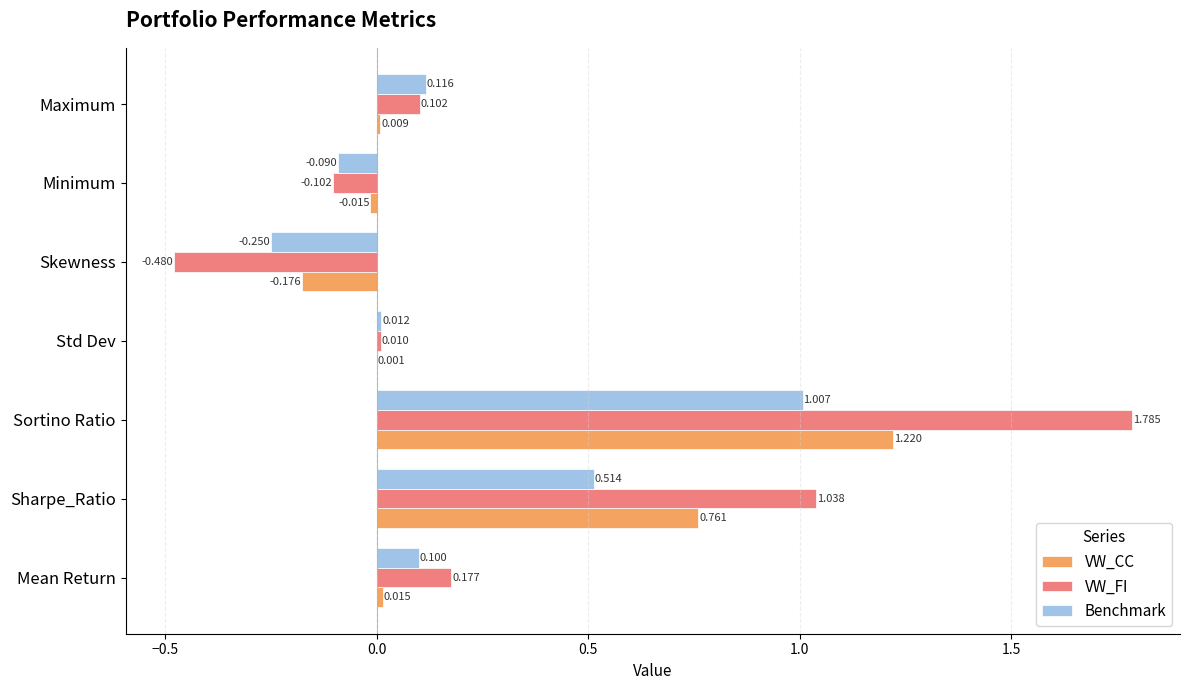

How many series are shown in this chart?

3